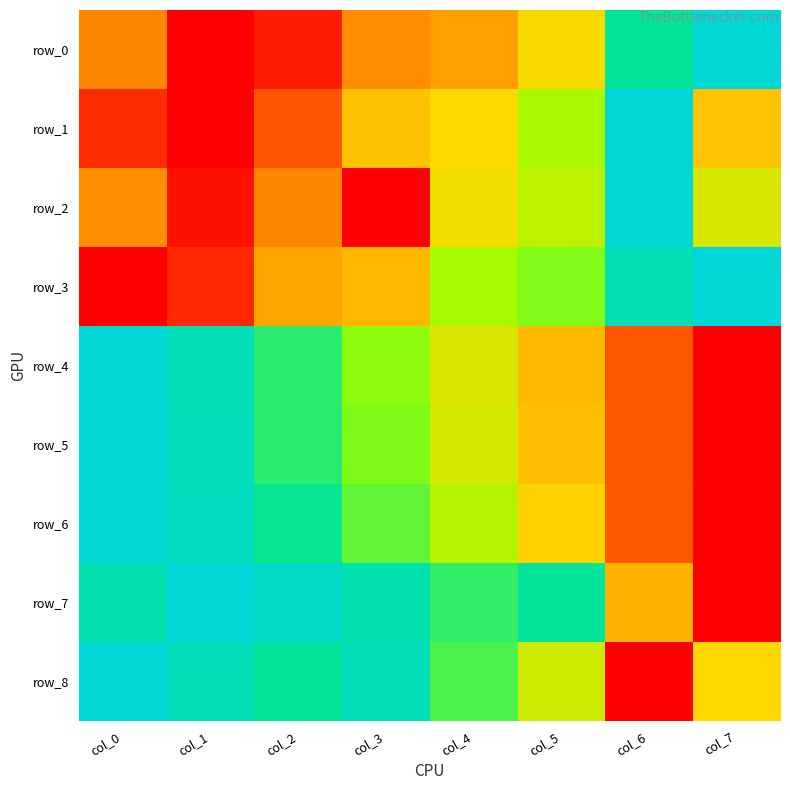

Where is row_7 nearest to the value 0?

col_7